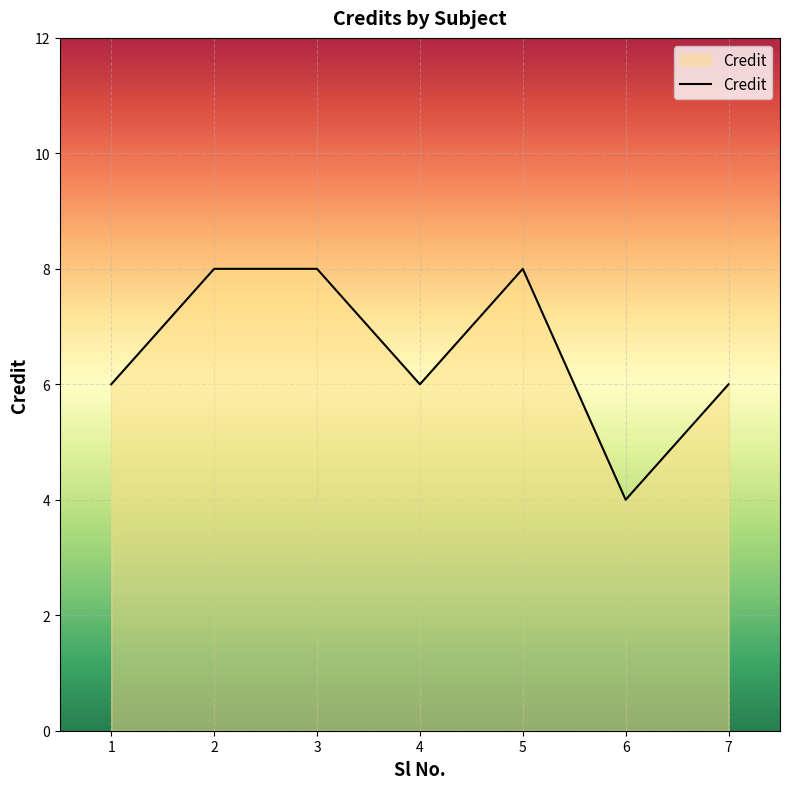

How many lines are shown in the chart?

1